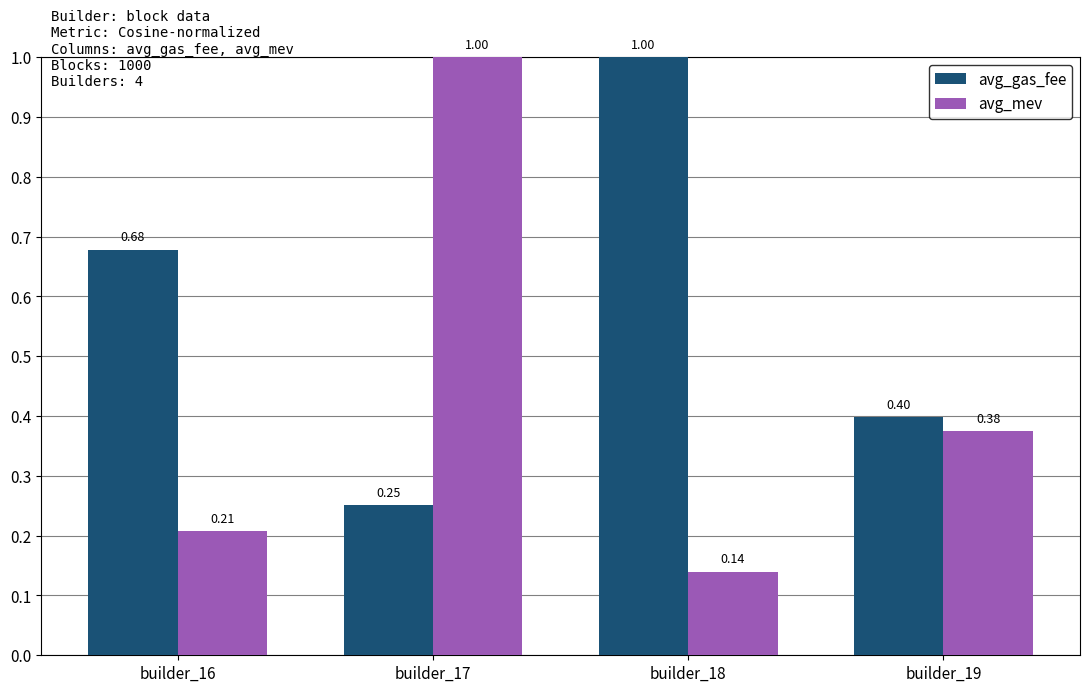

What is the average value of the avg_mev series?

0.4